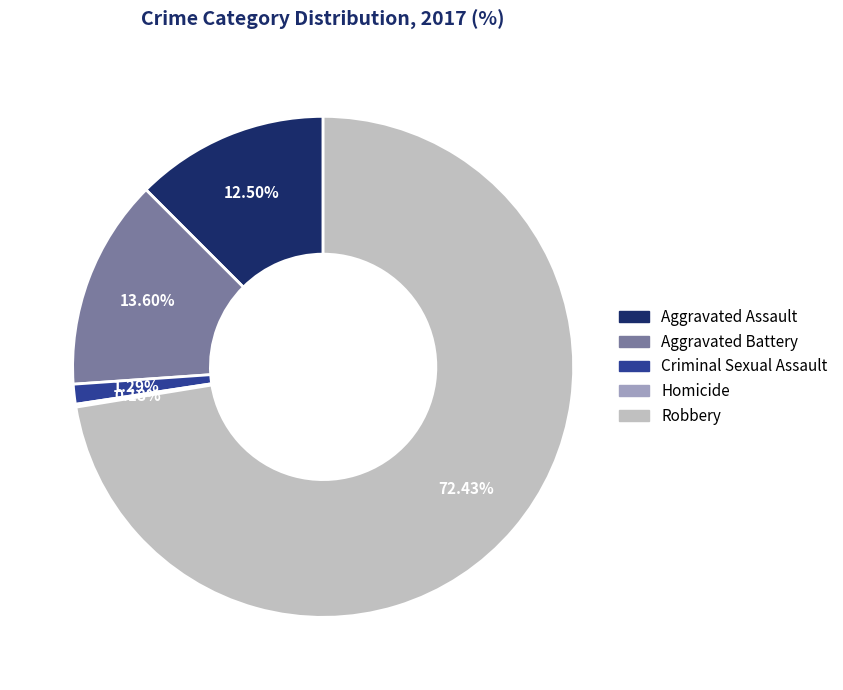

Combined, do Robbery and Criminal Sexual Assault account for over 50%?

Yes